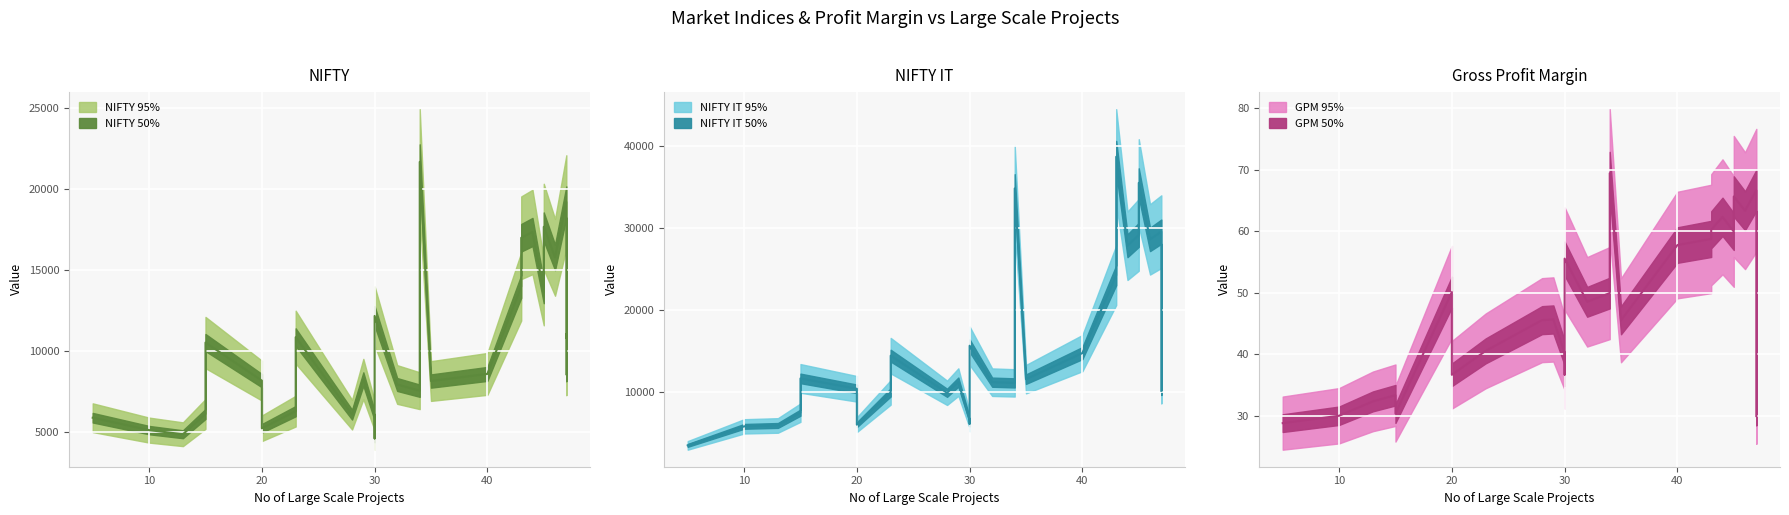

How many lines are shown in the chart?

3